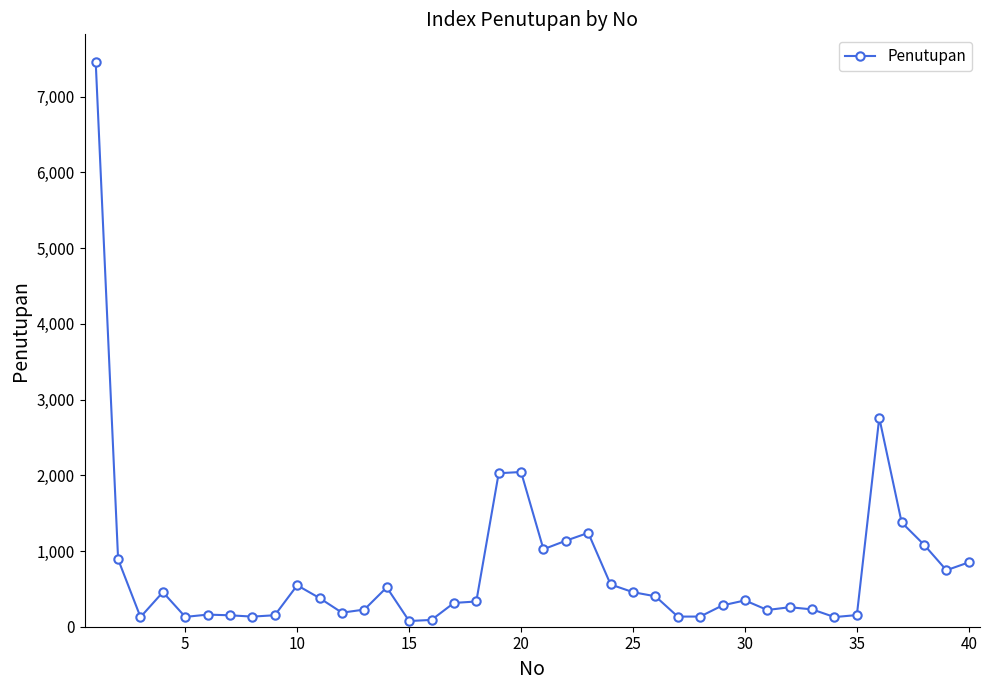

What is the difference between the maximum and minimum values?

7378.1